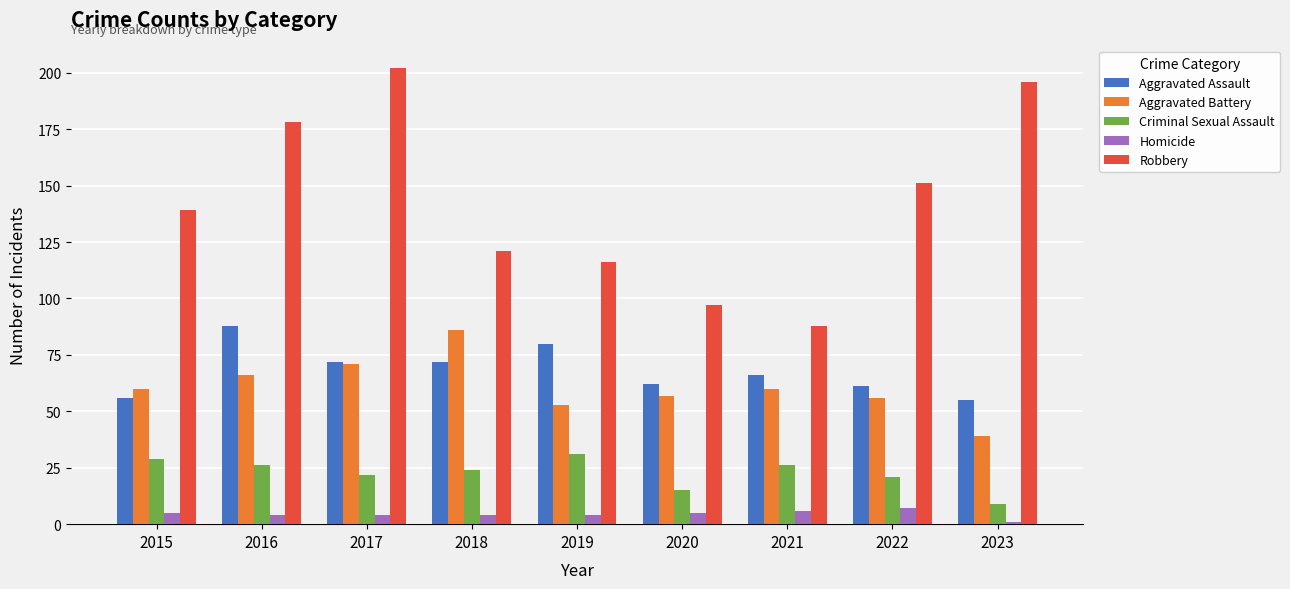

The value of Aggravated Assault at 2021 is 19. True or false?

False